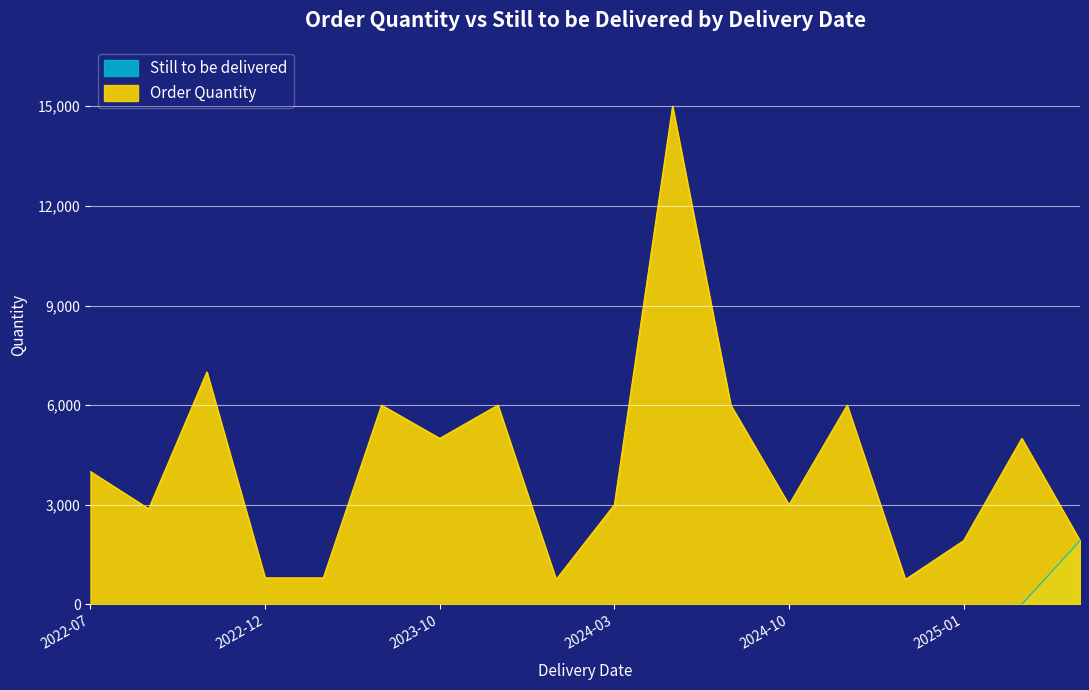

Which series has the largest total across all categories?

Order Quantity